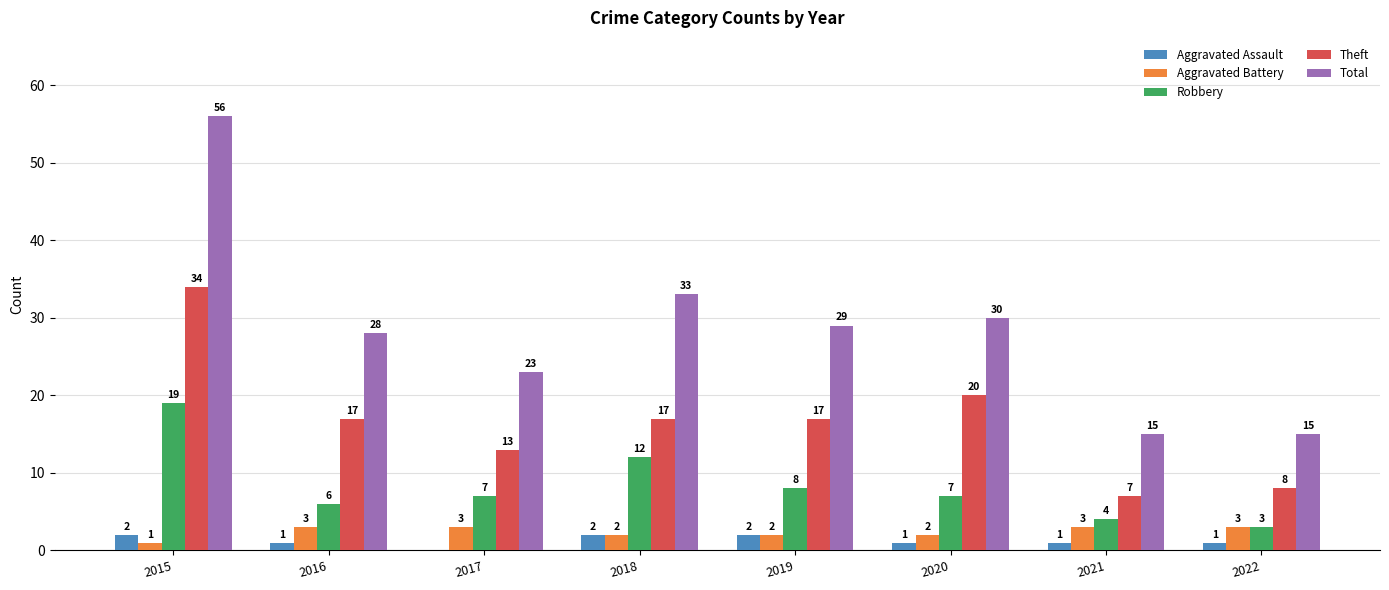

Are the bars grouped side by side (vs. stacked)?

Yes